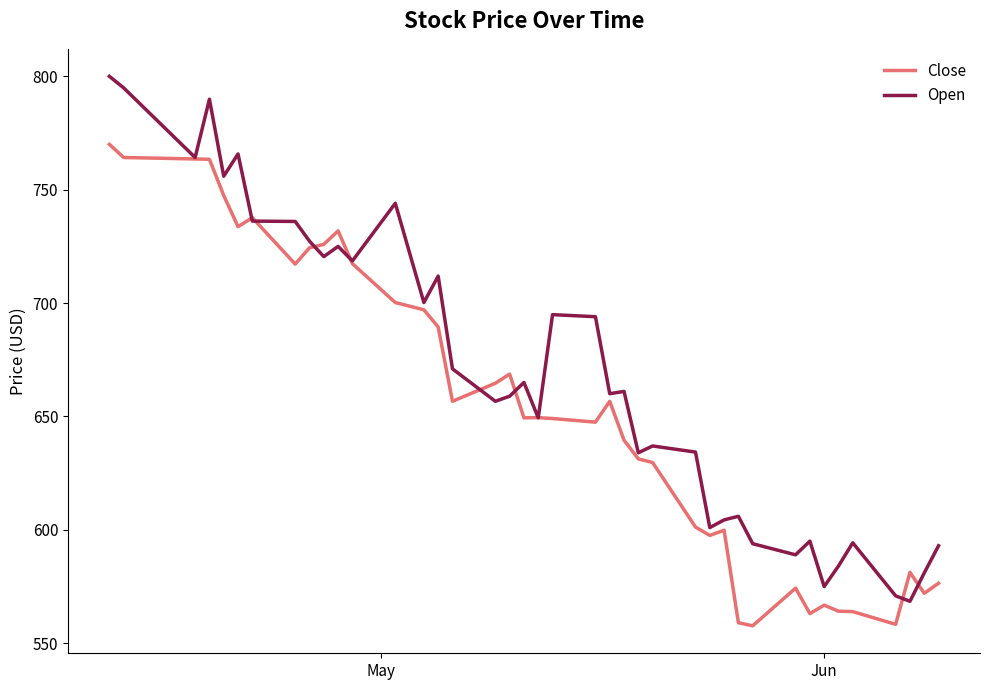

Which series has the widest spread of values?

Open